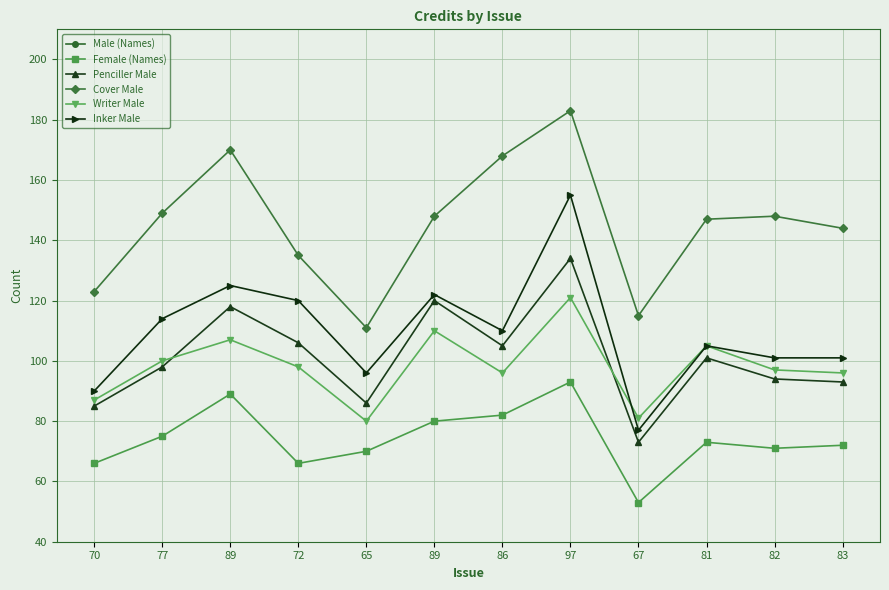

True or false: Female (Names) and Cover Male cross at least once.

False